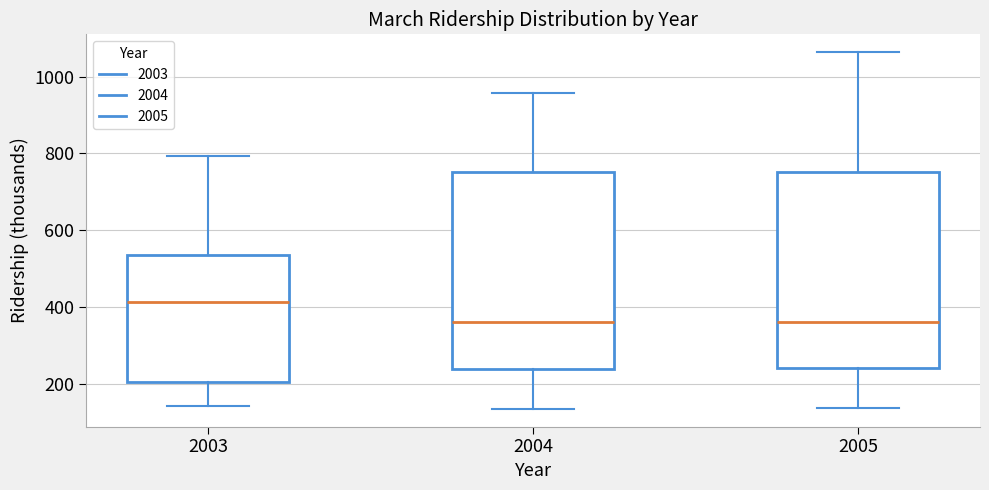

Reading left to right, read every box against the y-axis: the position of its median line, the range the box covers, and the ends of its whiskers. The values are not printed on the chart, so give them approximately, as read against the axis.

2003: median 420, box 200 to 540, whiskers 140 to 800
2004: median 360, box 240 to 760, whiskers 140 to 960
2005: median 360, box 240 to 760, whiskers 140 to 1060